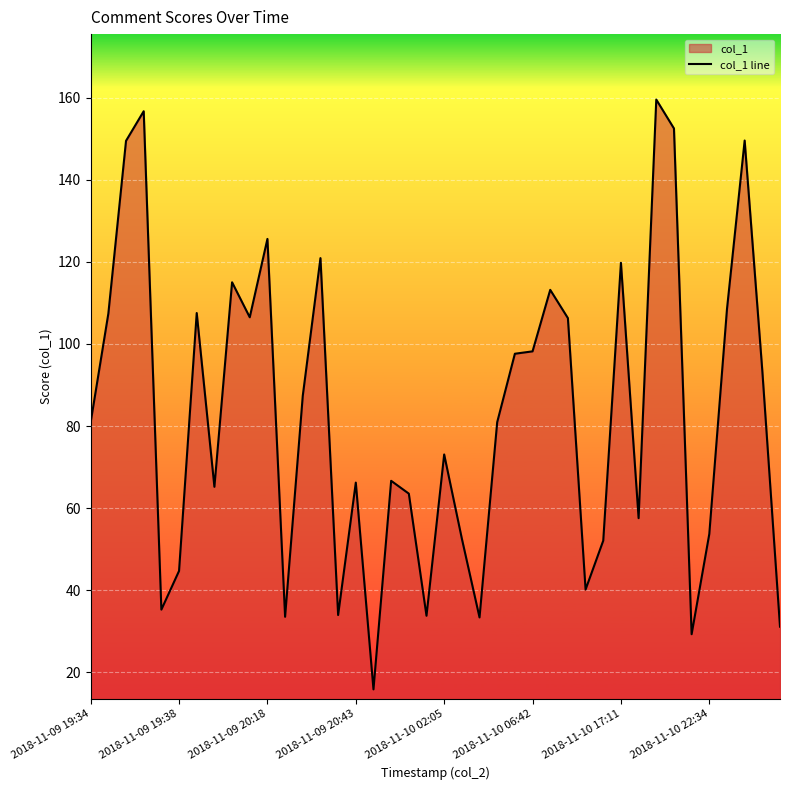

True or false: the data shows 54.4 at 2018-11-09 20:18.

False